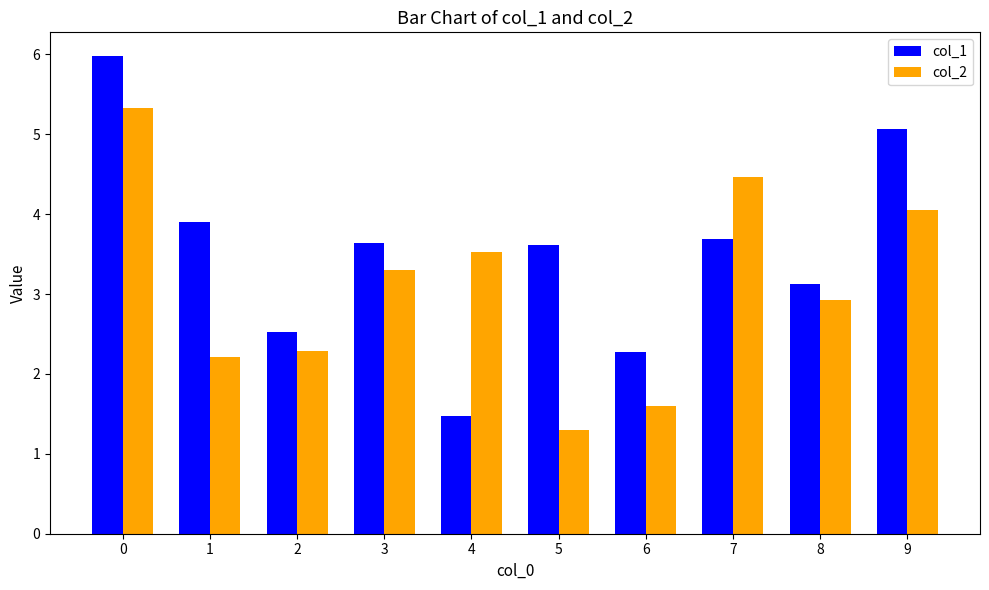

What is the greatest value displayed?

6.0